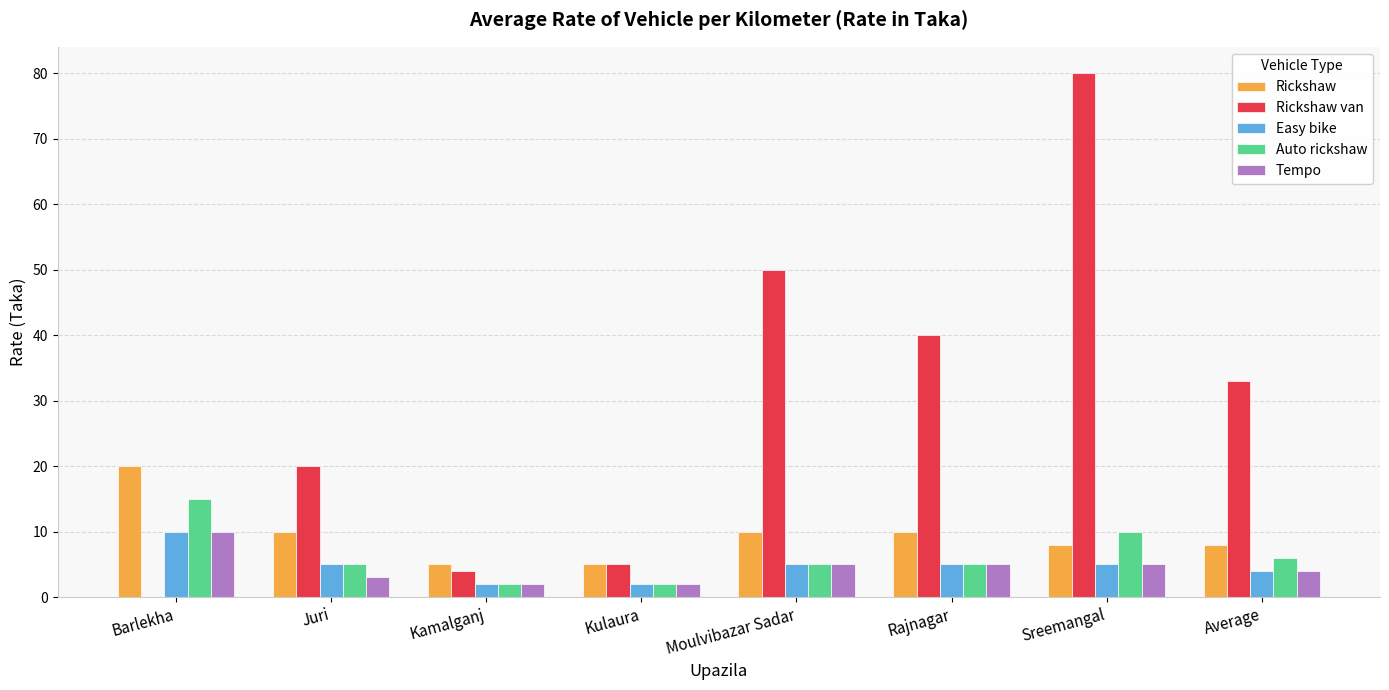

At which category is the sum across all series the highest?

Sreemangal